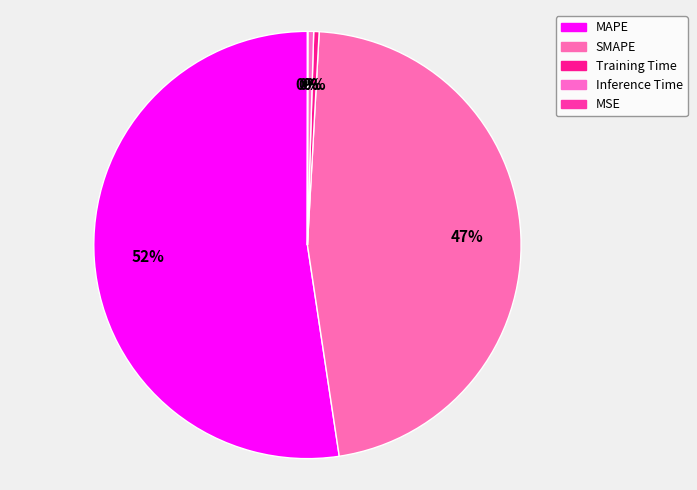

Between MSE and MAPE, which is larger?

MAPE